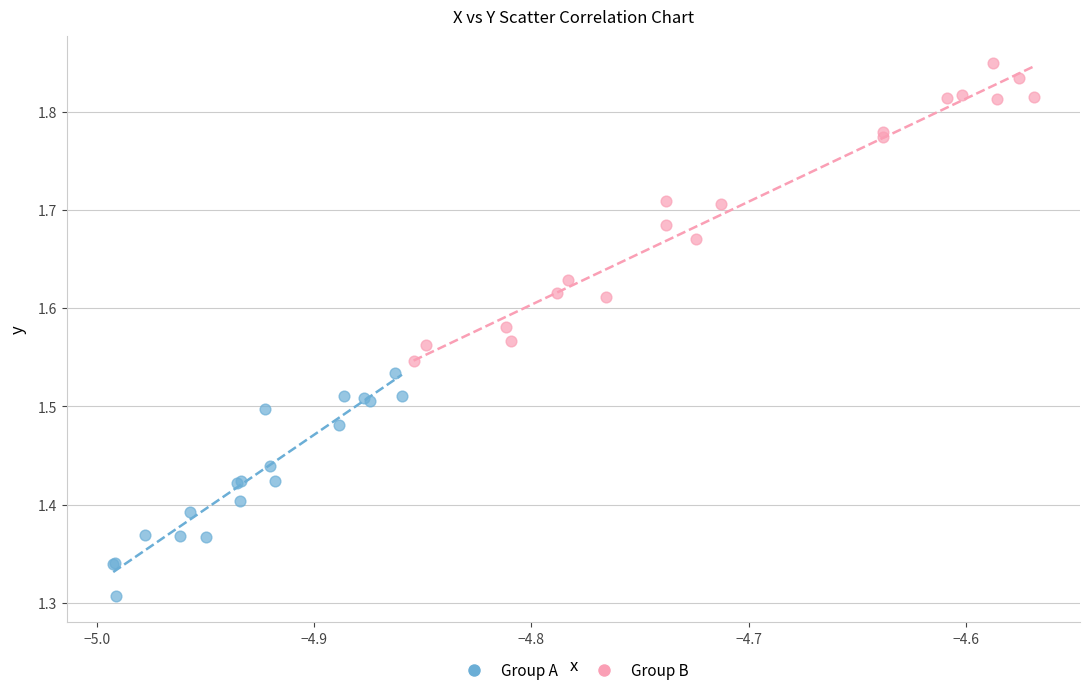

Which series has the largest Y range (max minus min)?

Group B